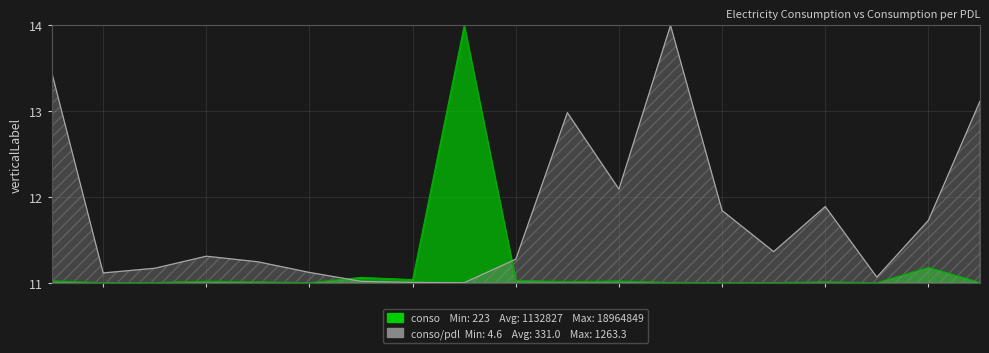

At how many categories does at least one series exceed 13?

4